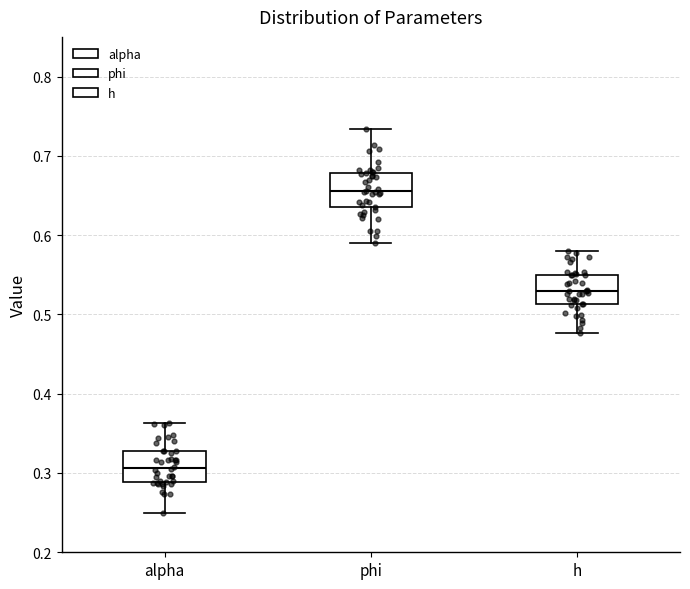

Reading left to right, read every box against the y-axis: the position of its median line, the range the box covers, and the ends of its whiskers. The values are not printed on the chart, so give them approximately, as read against the axis.

alpha: median 0.31, box 0.29 to 0.33, whiskers 0.25 to 0.36
phi: median 0.66, box 0.63 to 0.68, whiskers 0.59 to 0.73
h: median 0.53, box 0.51 to 0.55, whiskers 0.48 to 0.58